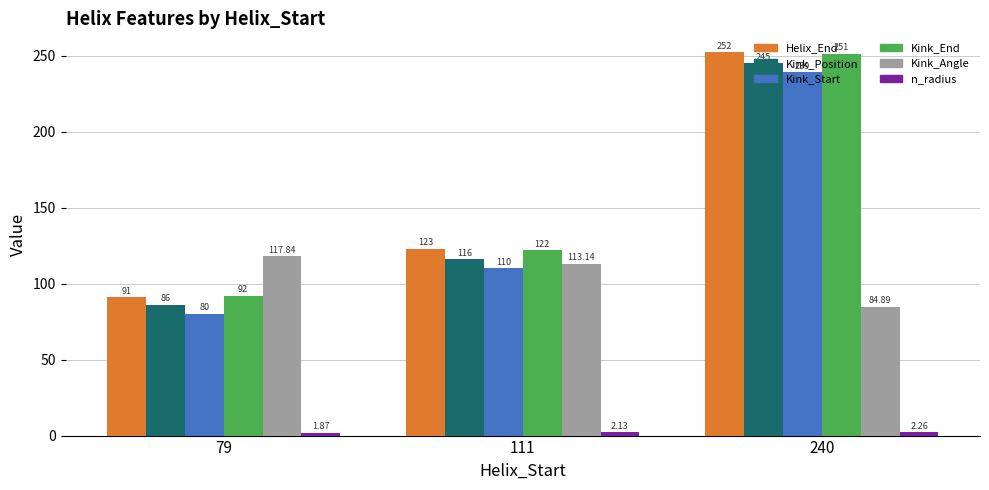

Is it true that Helix_End equals 157.2 at 240?

False